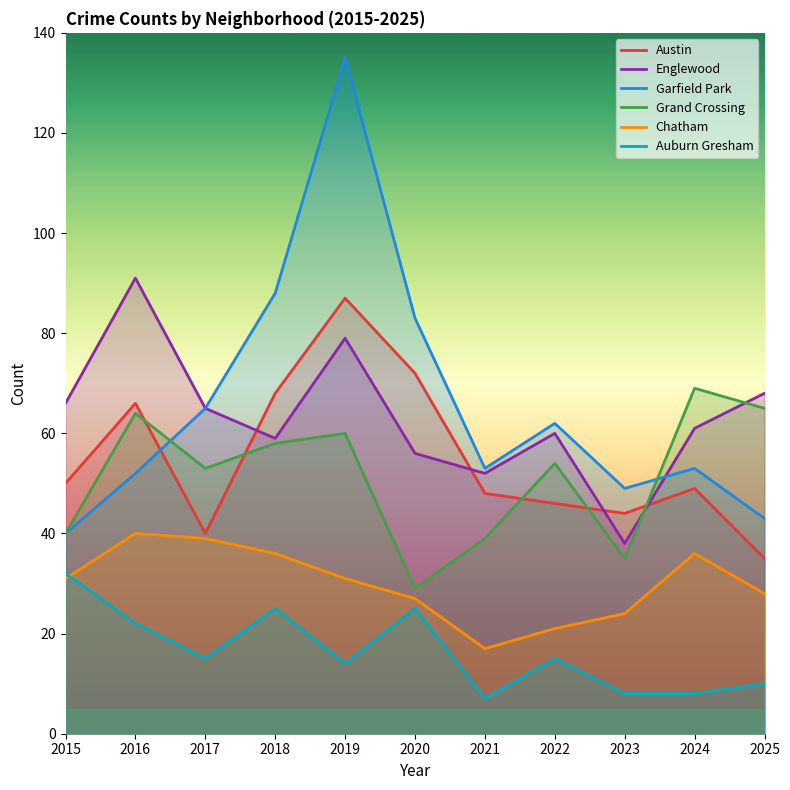

True or false: Englewood has a value of 79 at 2019.

True